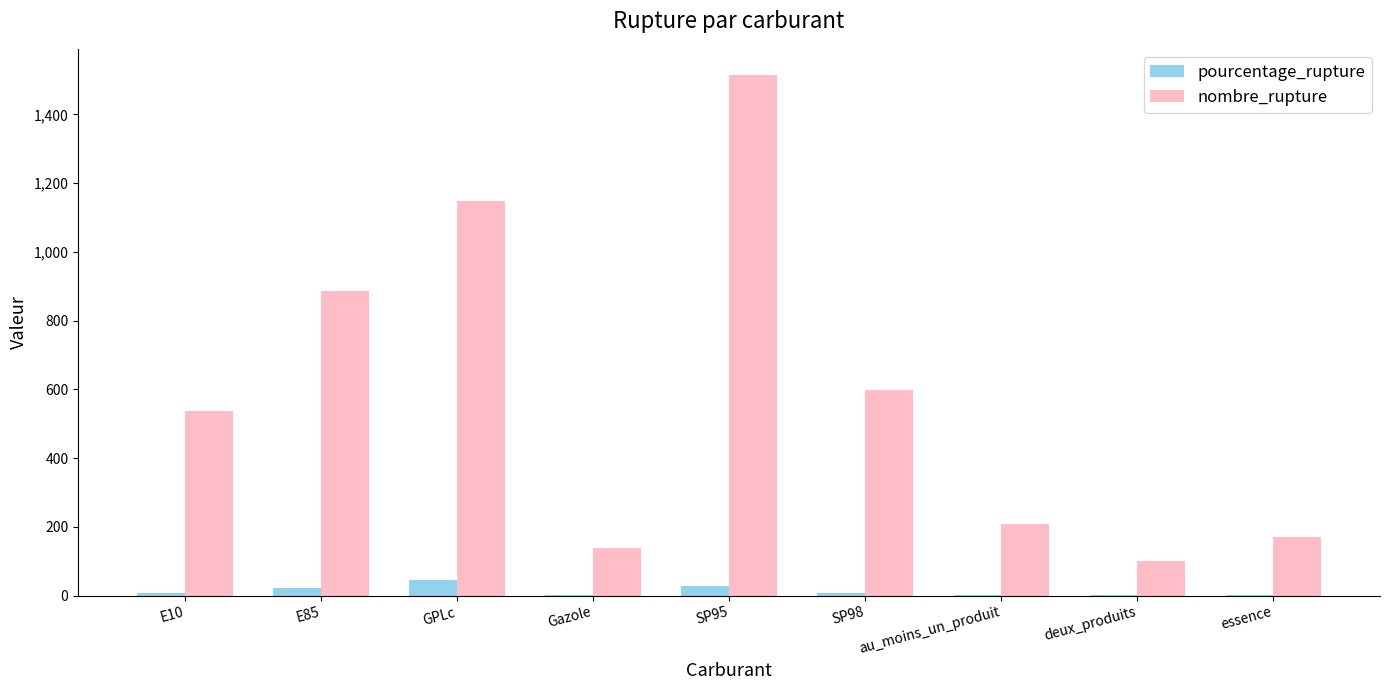

At which label does nombre_rupture reach its peak?

SP95